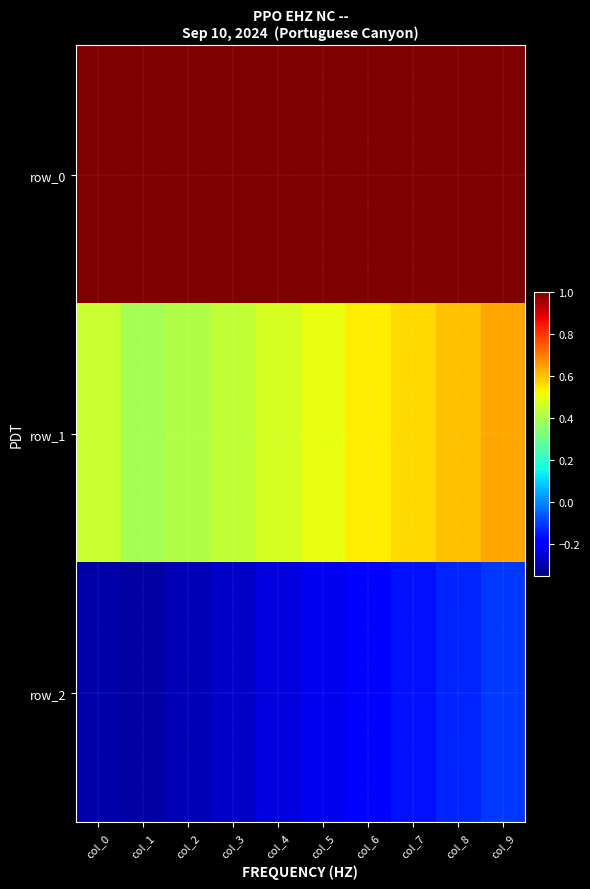

Is the value of row_2 at col_1 greater than the value of row_1 at col_4?

No